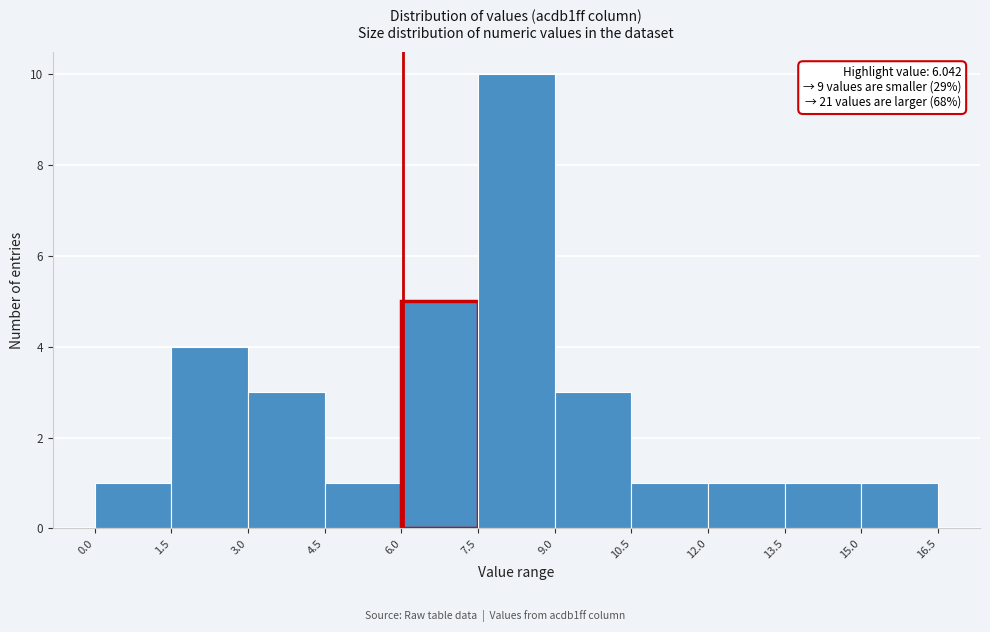

Over which range of the x-axis is the bar tallest?

7.5 to 9.0